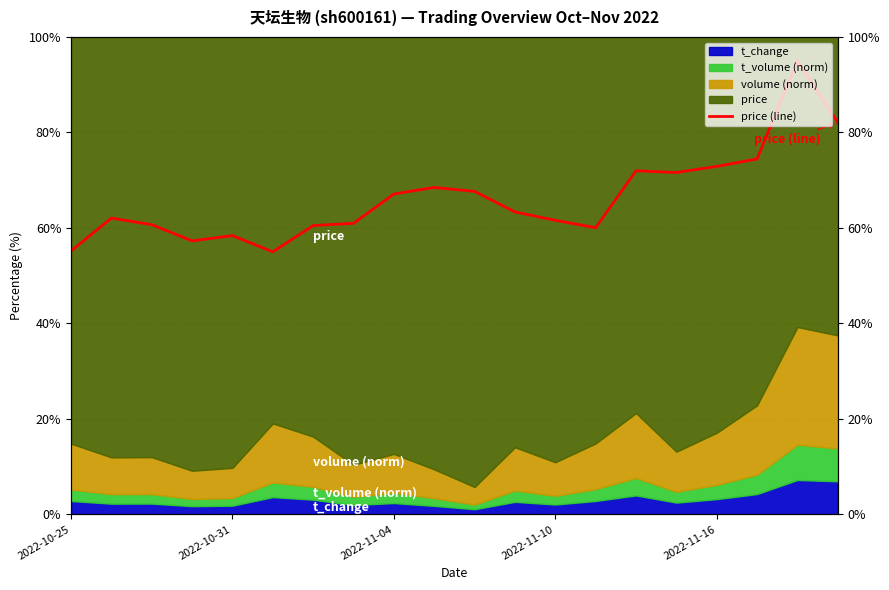

What is the average value?

66.3